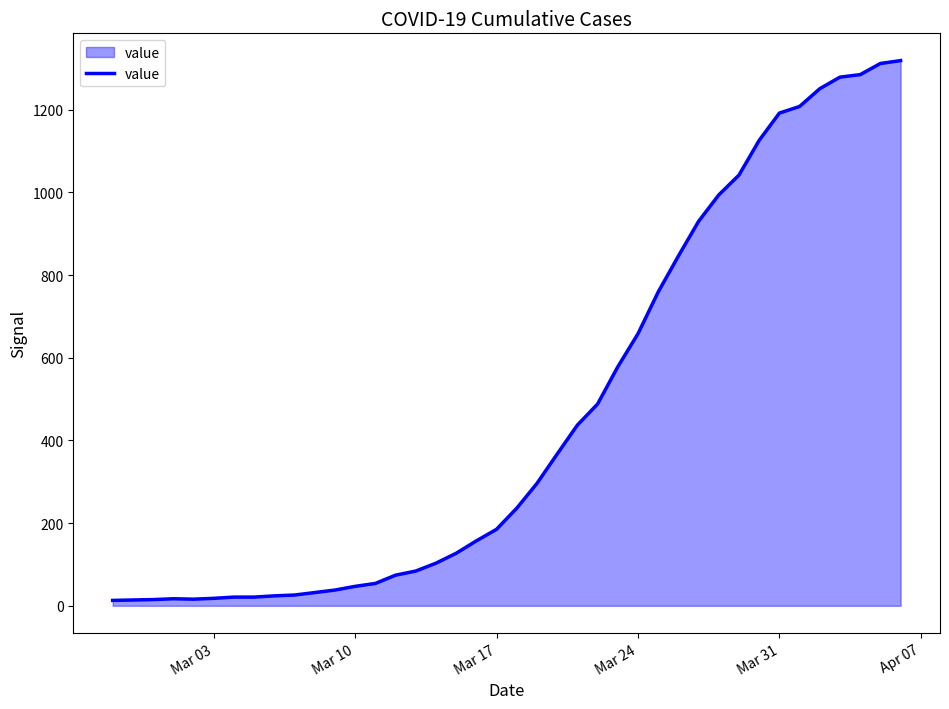

What is the minimum value shown in the chart?

13